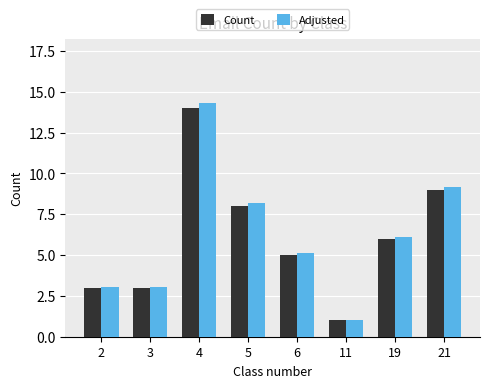

Is it true that Adjusted equals 1.6 at 2?

False